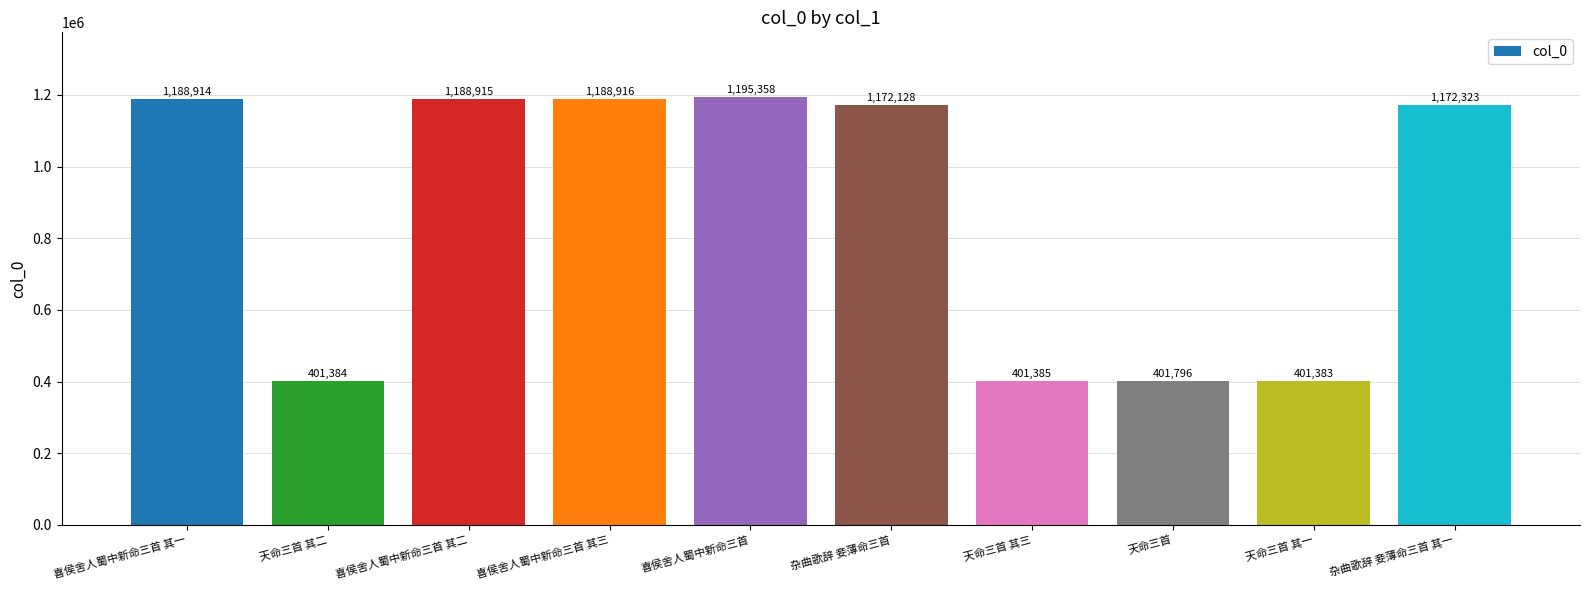

Which has a higher value, 喜侯舍人蜀中新命三首 其二 or 天命三首 其三?

喜侯舍人蜀中新命三首 其二